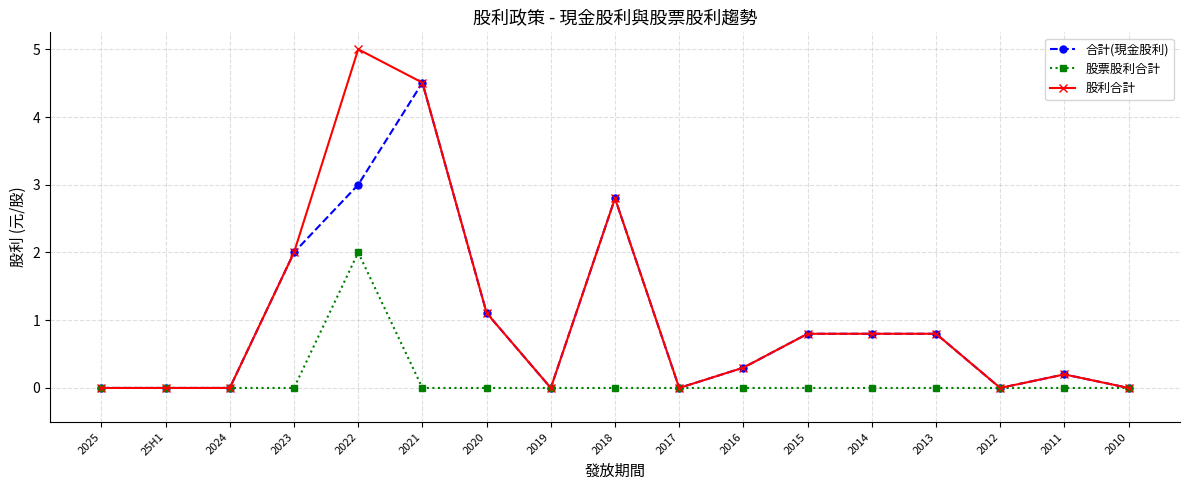

What is the difference between the second highest and minimum values in the 股利合計 series?

4.5